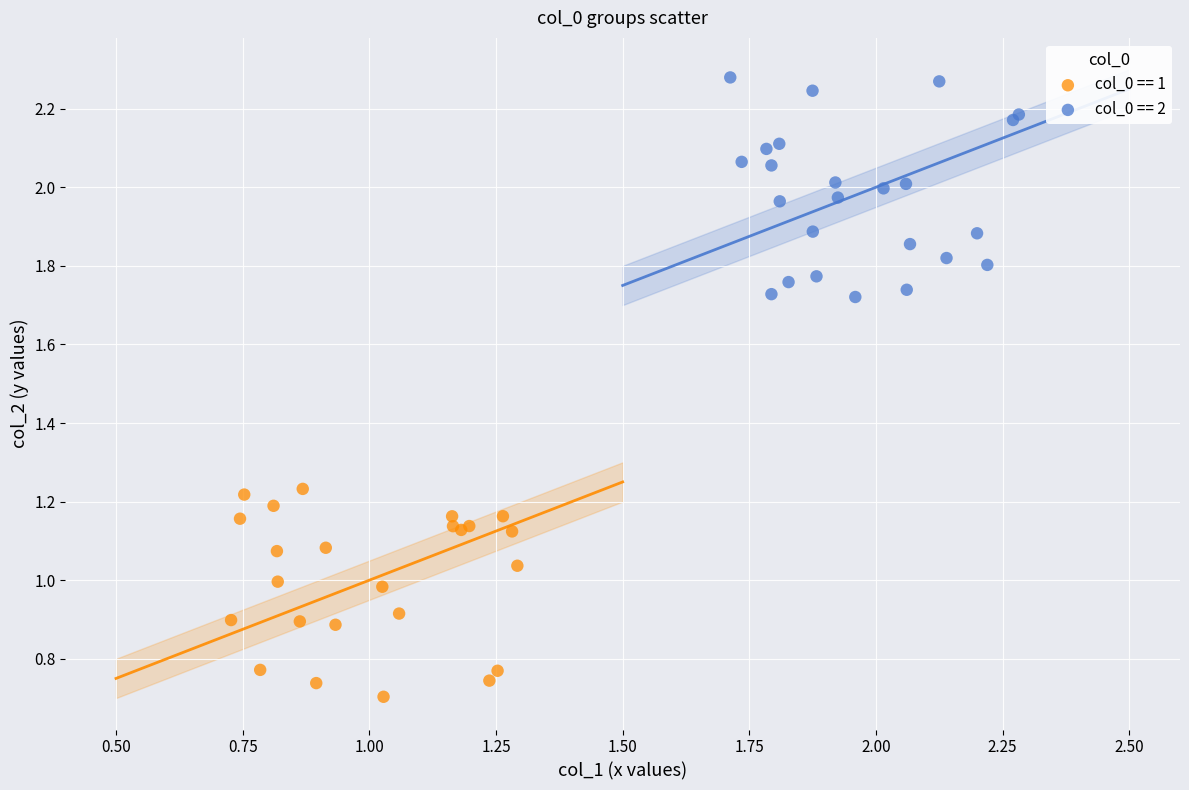

Which series has the widest spread of Y values?

col_0 == 2